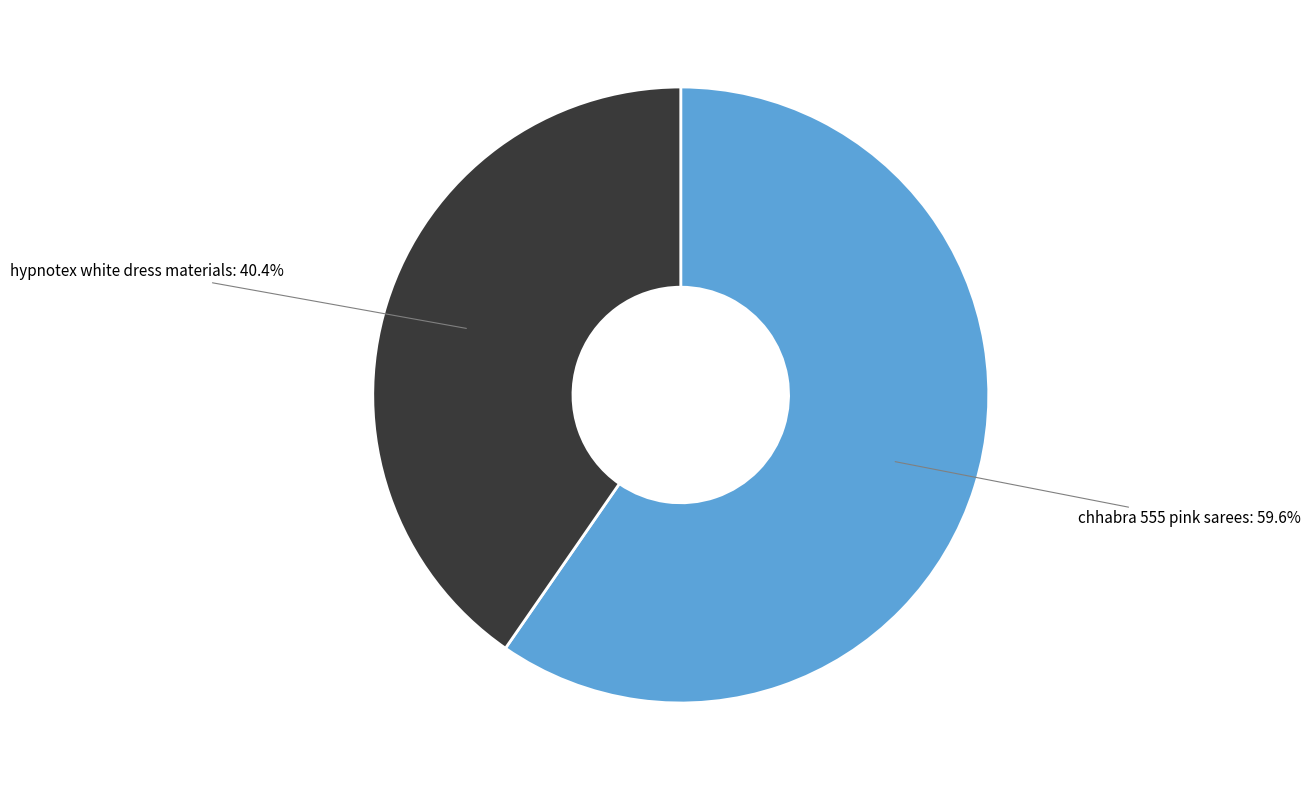

To the nearest percent, what percentage of the pie is chhabra 555 pink sarees?

60%